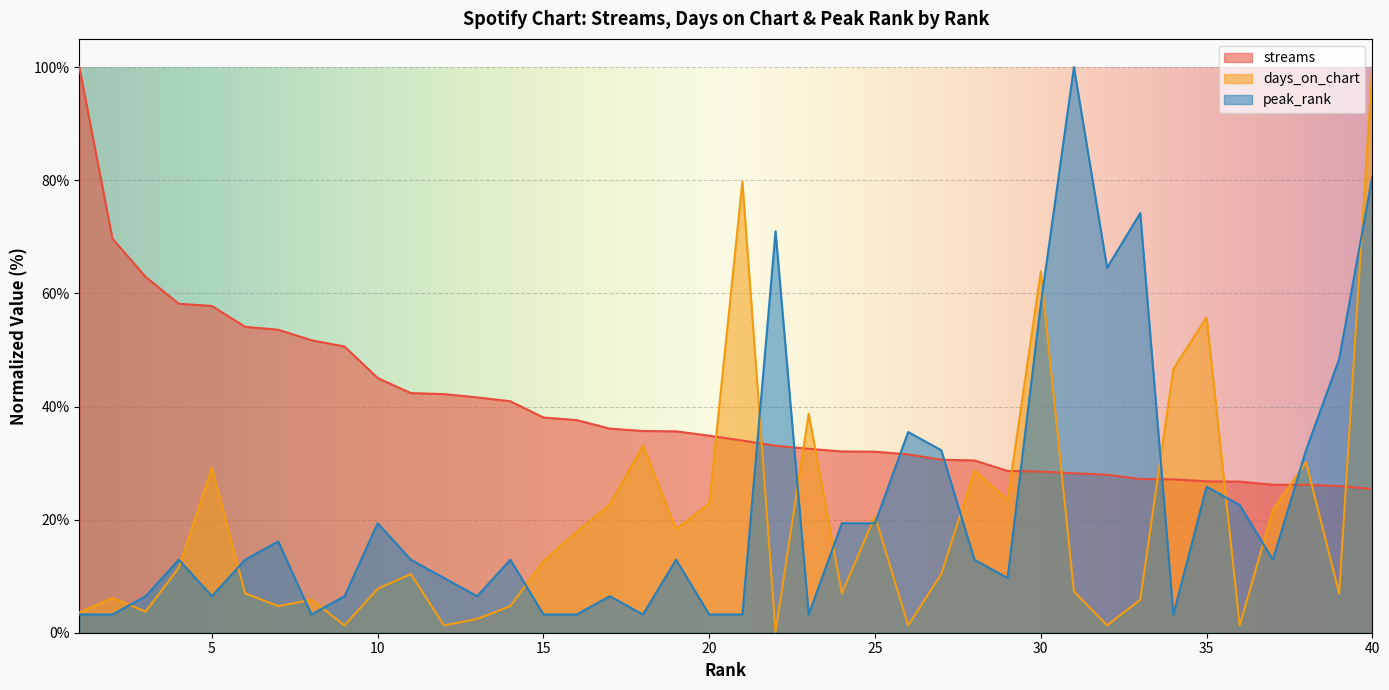

What is the difference between the streams values at 14 and 15?

2.9